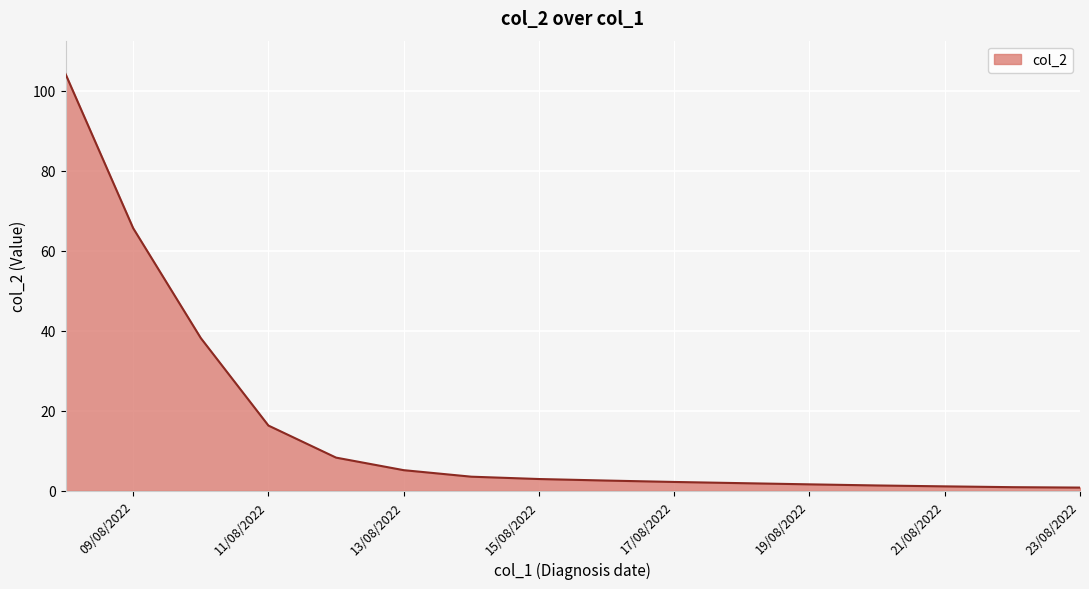

What is the greatest value displayed?

104.2